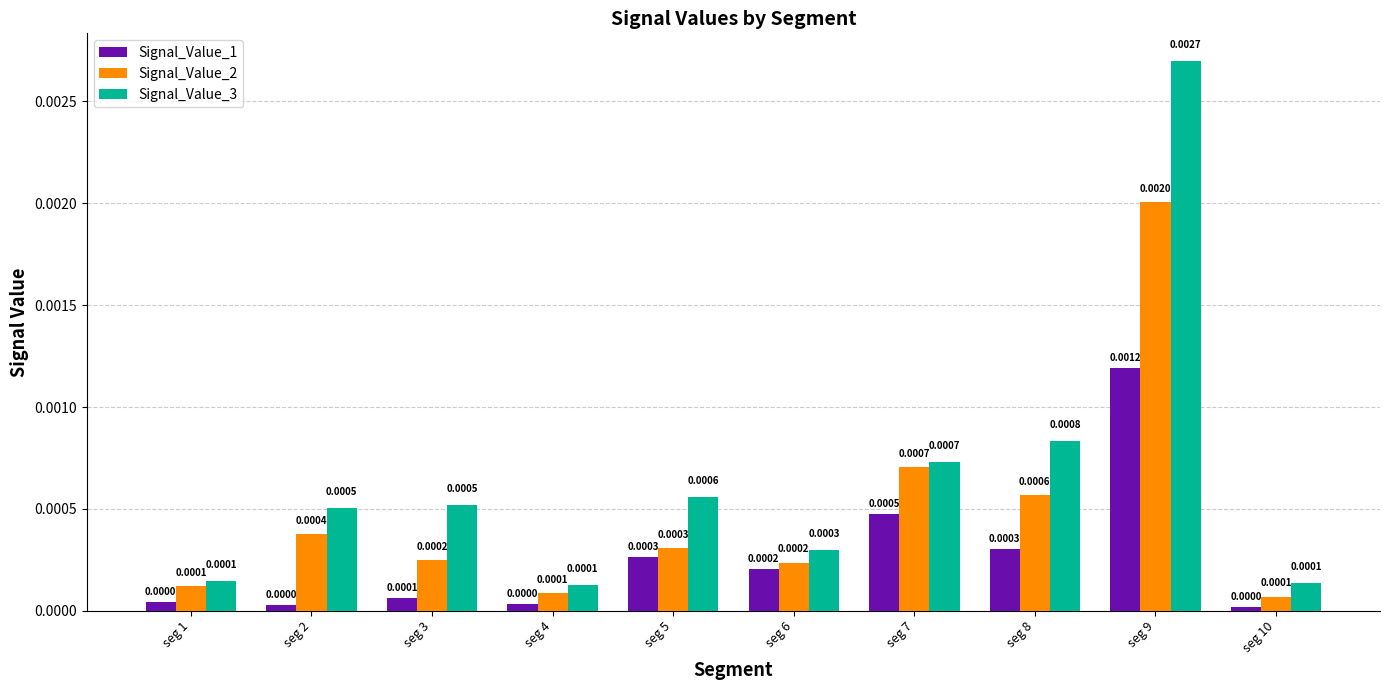

Which series has the widest spread of values?

Signal_Value_3